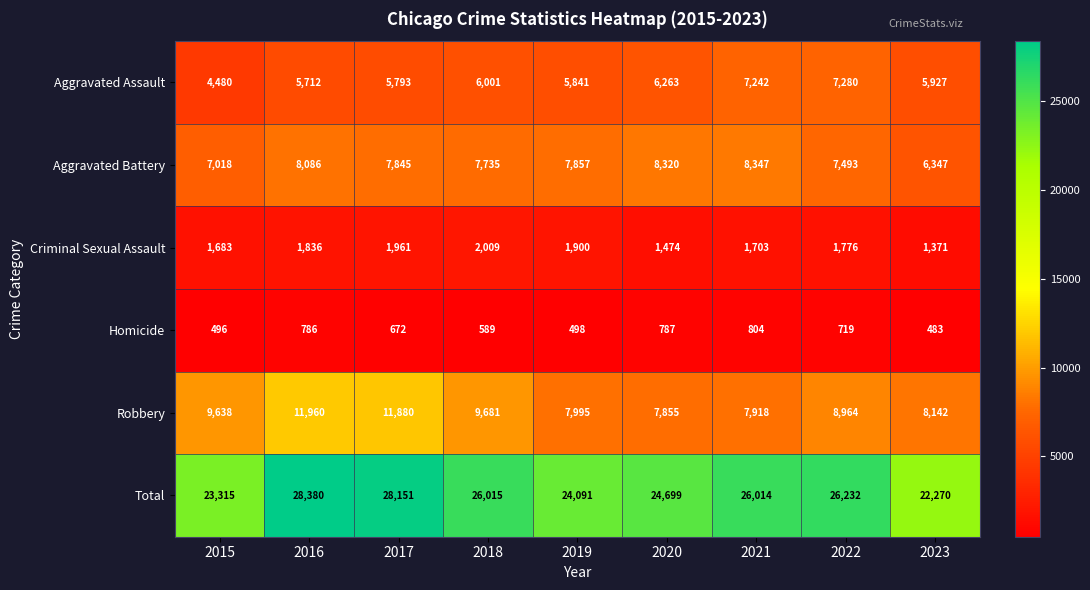

What is the difference between the maximum and minimum values in the Aggravated Assault series?

2800